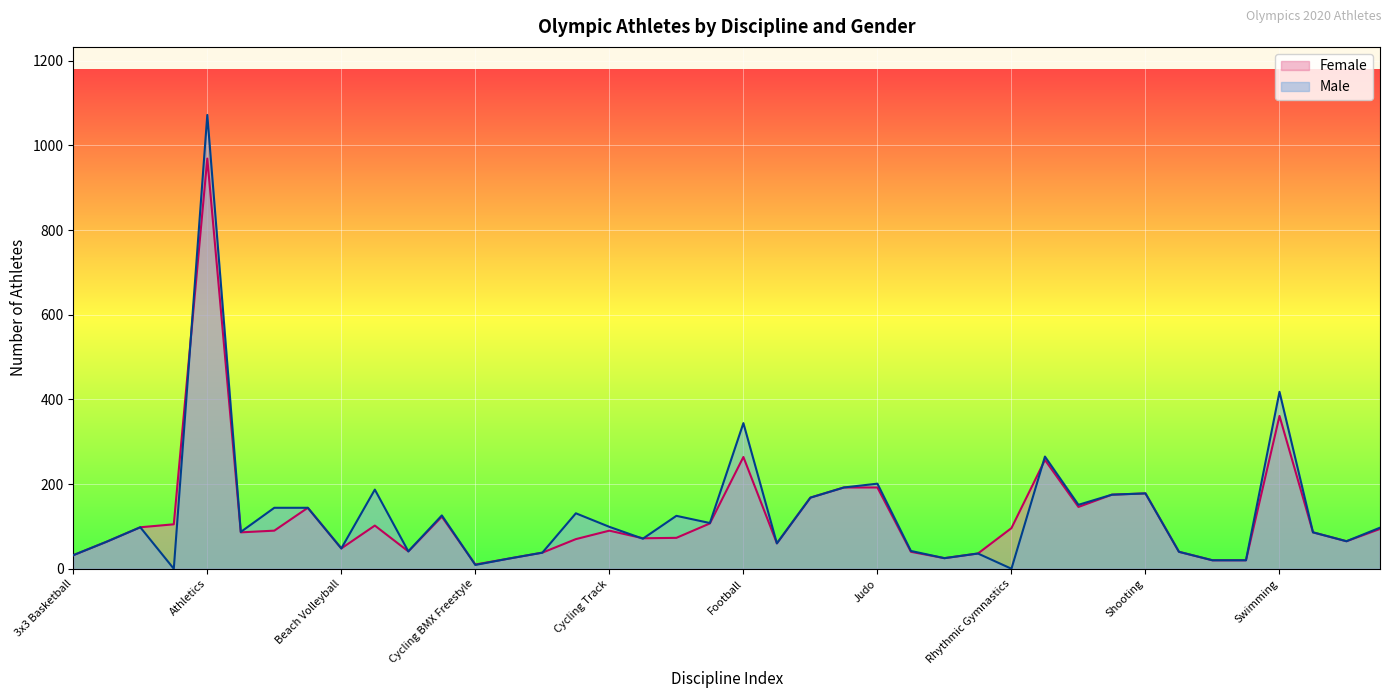

True or false: Female has a value of 86 at Table Tennis.

True